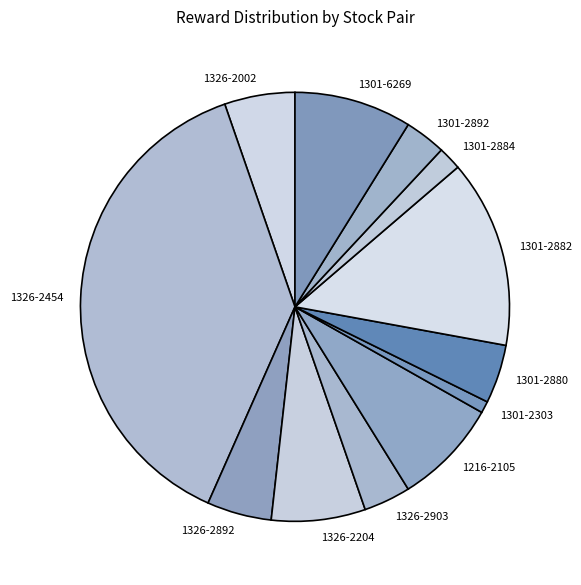

Count the number of slices in the pie.

12